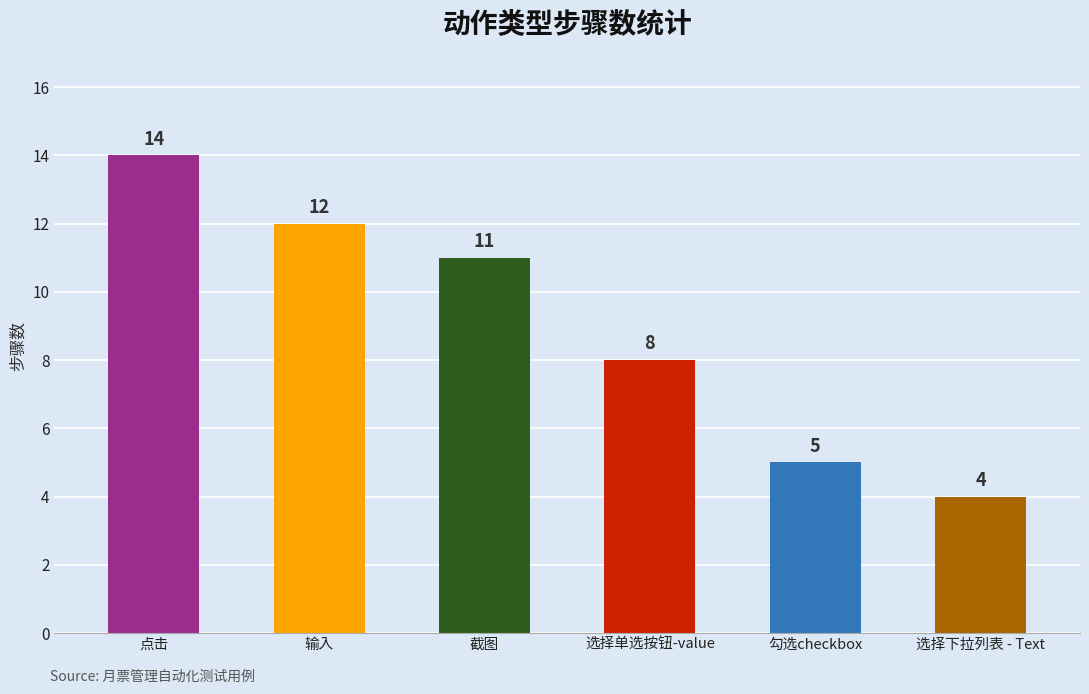

What is the change in value from 点击 to 选择单选按钮-value?

-6